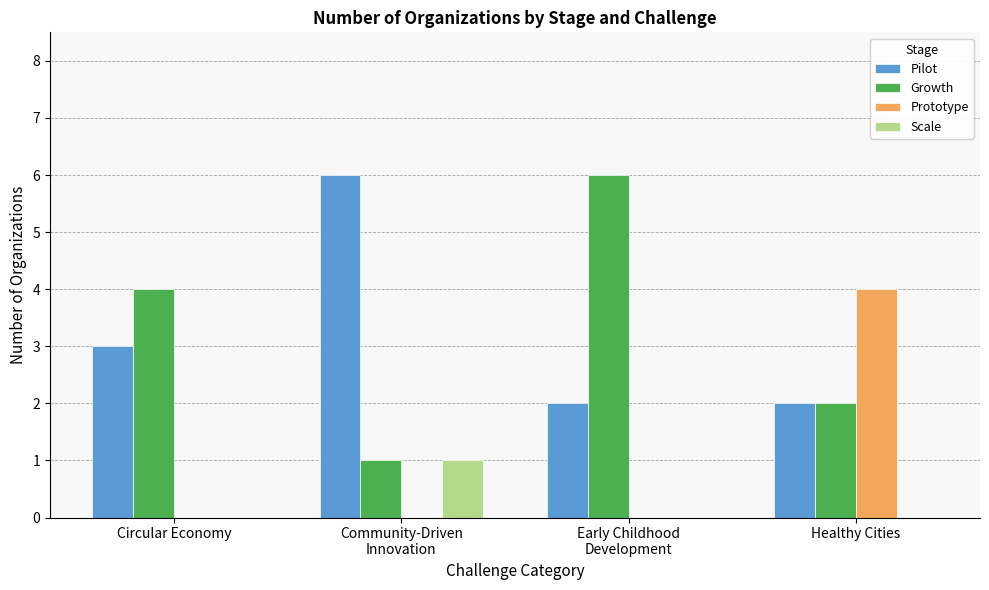

What is the sum of all Prototype values?

4